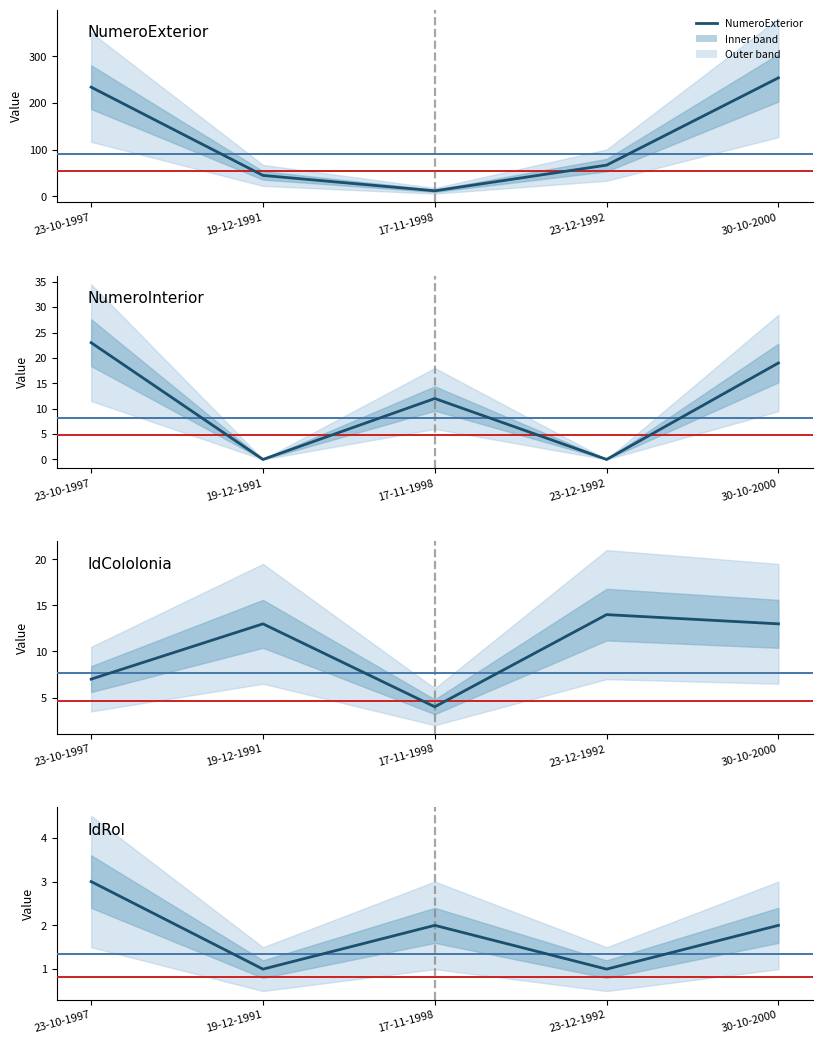

How many positive values does the NumeroInterior series have?

3